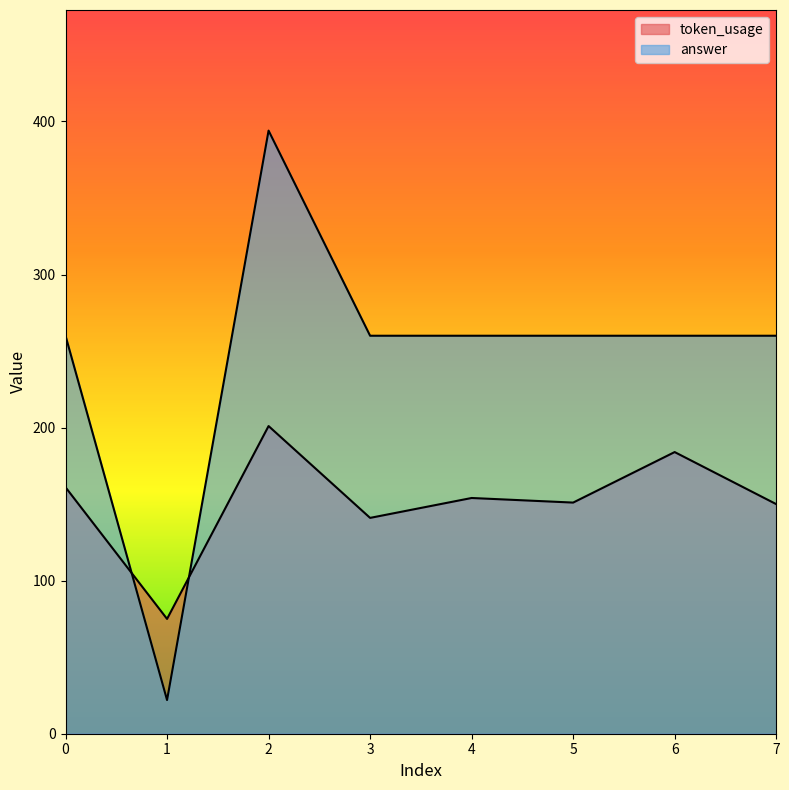

What is the highest value of the answer series?

394